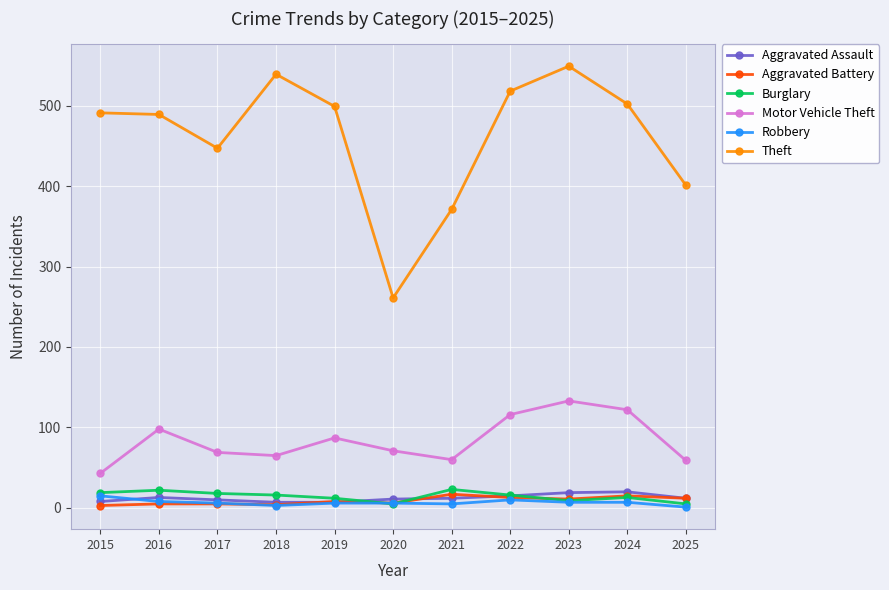

Is this an area chart (filled region under the line)?

No